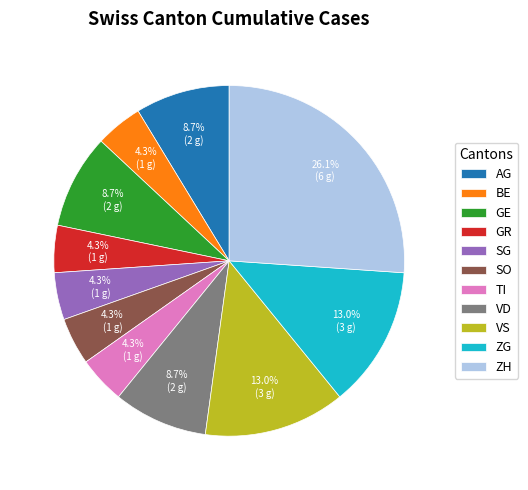

To the nearest percent, what portion does SG represent?

4%